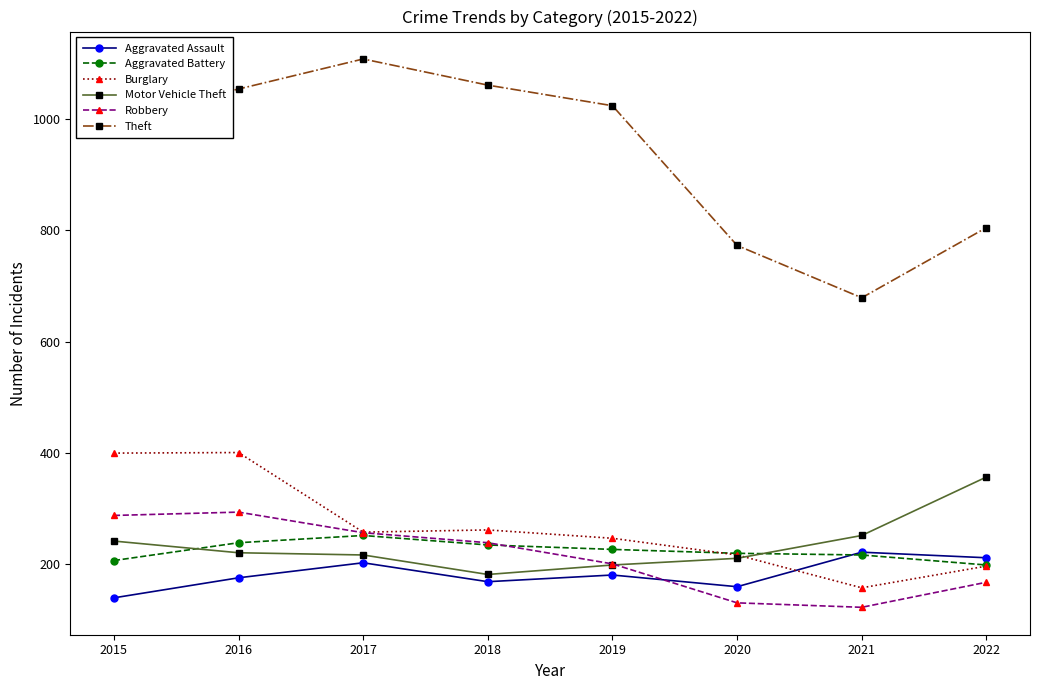

What is the average value of the Aggravated Assault series?

183